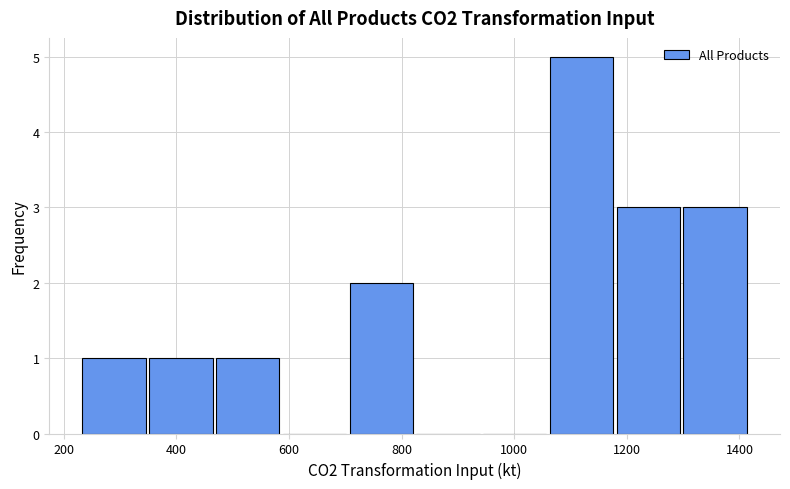

Reading left to right, transcribe this chart: for each bar, give the range it covers on the x-axis and its height. Neither the bar edges nor the heights are printed on the chart, so give them approximately, as read against the axes.

240 to 340: 1
340 to 460: 1
460 to 580: 1
580 to 700: 0
700 to 820: 2
820 to 940: 0
940 to 1060: 0
1060 to 1180: 5
1180 to 1300: 3
1300 to 1420: 3